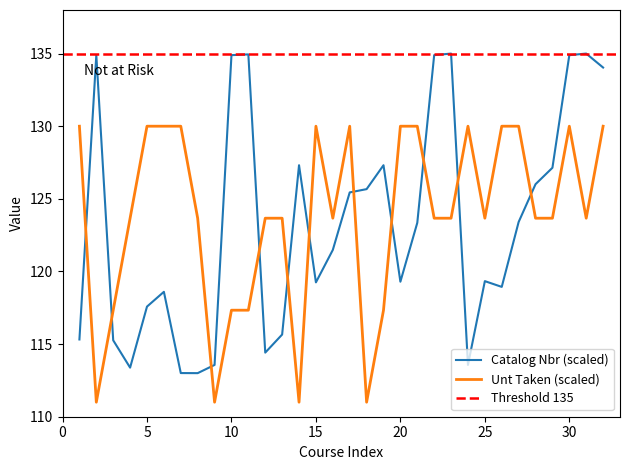

What is the lowest value of the Catalog Nbr (scaled) series?

113.0